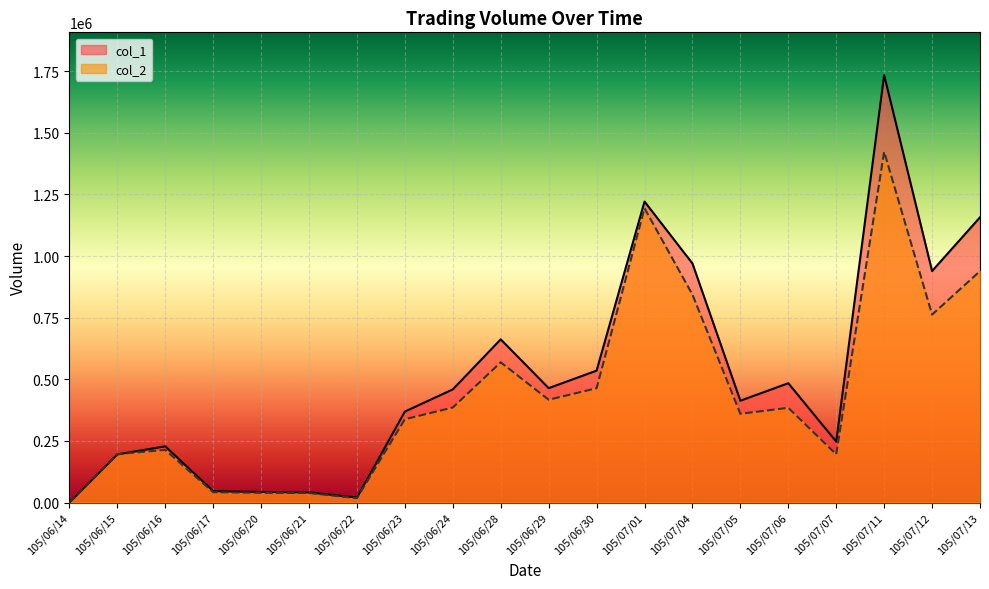

Is the value of col_2 at 105/06/20 greater than the value of col_1 at 105/07/05?

No